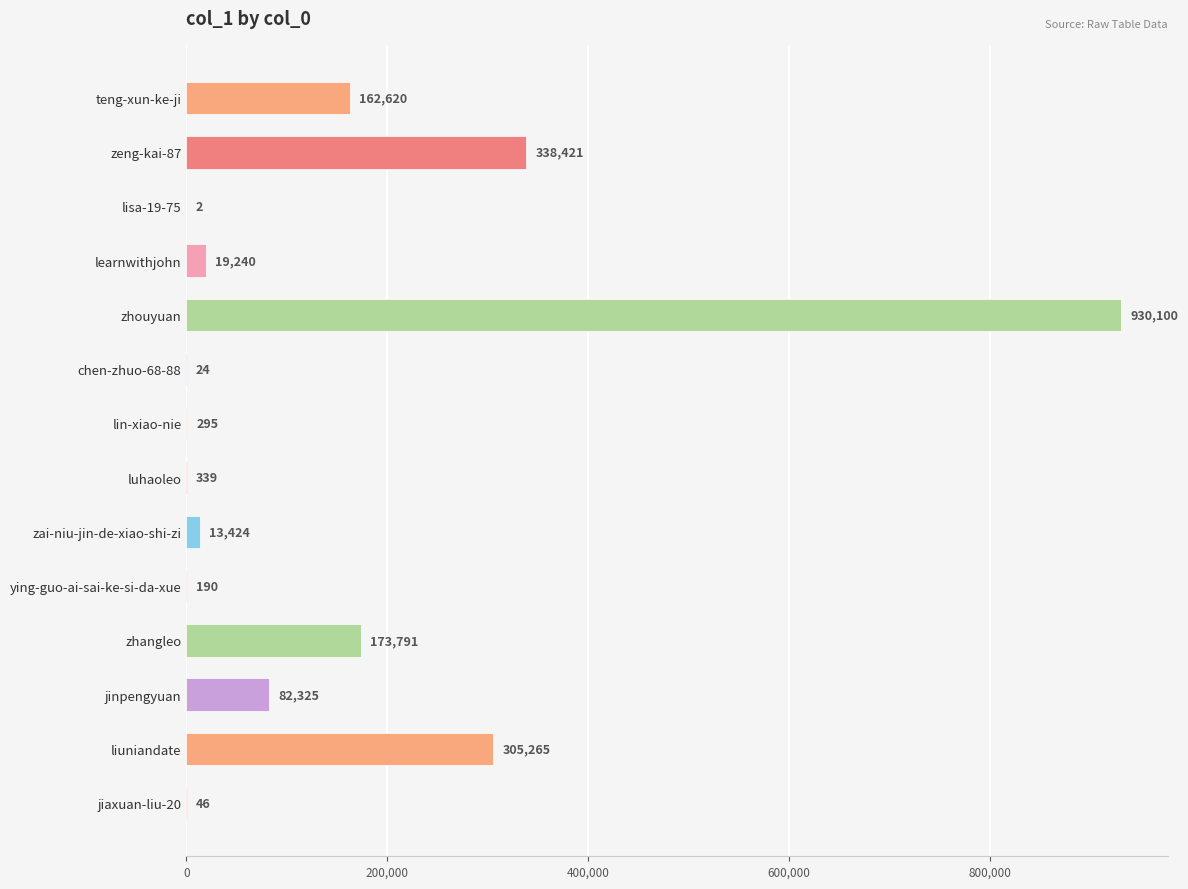

Which has a higher value, zhangleo or zhouyuan?

zhouyuan